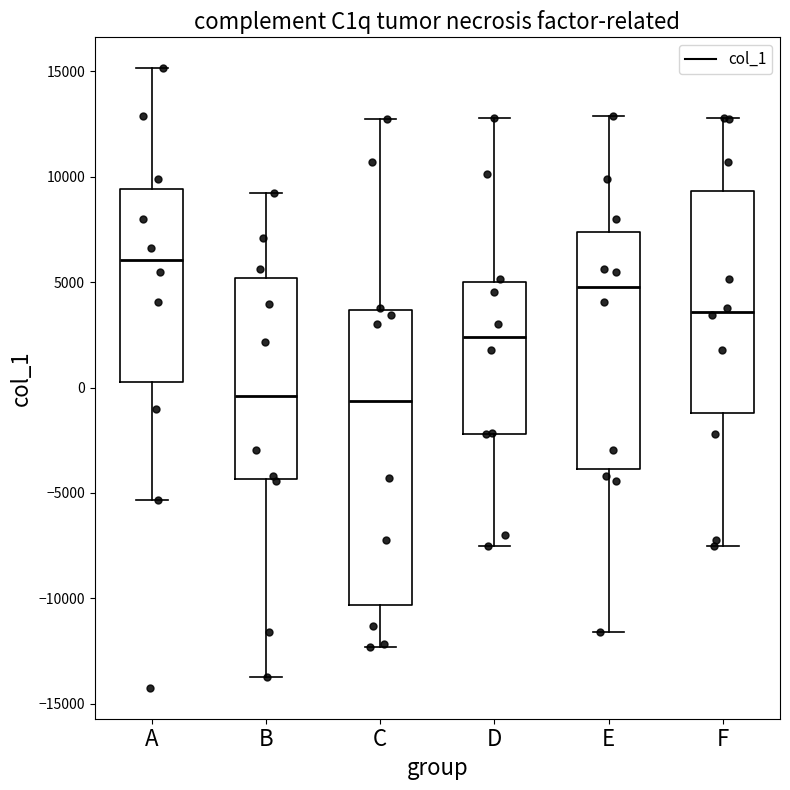

Reading left to right, transcribe this box plot: for each box, give where its median line is, the range the box spans, and where its two whiskers end, as read against the y-axis. The values are not printed on the chart, so give them approximately, as read against the axis.

A: median 6000, box 500 to 9500, whiskers -5500 to 15000
B: median -500, box -4500 to 5000, whiskers -13500 to 9000
C: median -500, box -10500 to 3500, whiskers -12500 to 12500
D: median 2500, box -2000 to 5000, whiskers -7500 to 13000
E: median 5000, box -4000 to 7500, whiskers -11500 to 13000
F: median 3500, box -1000 to 9500, whiskers -7500 to 13000